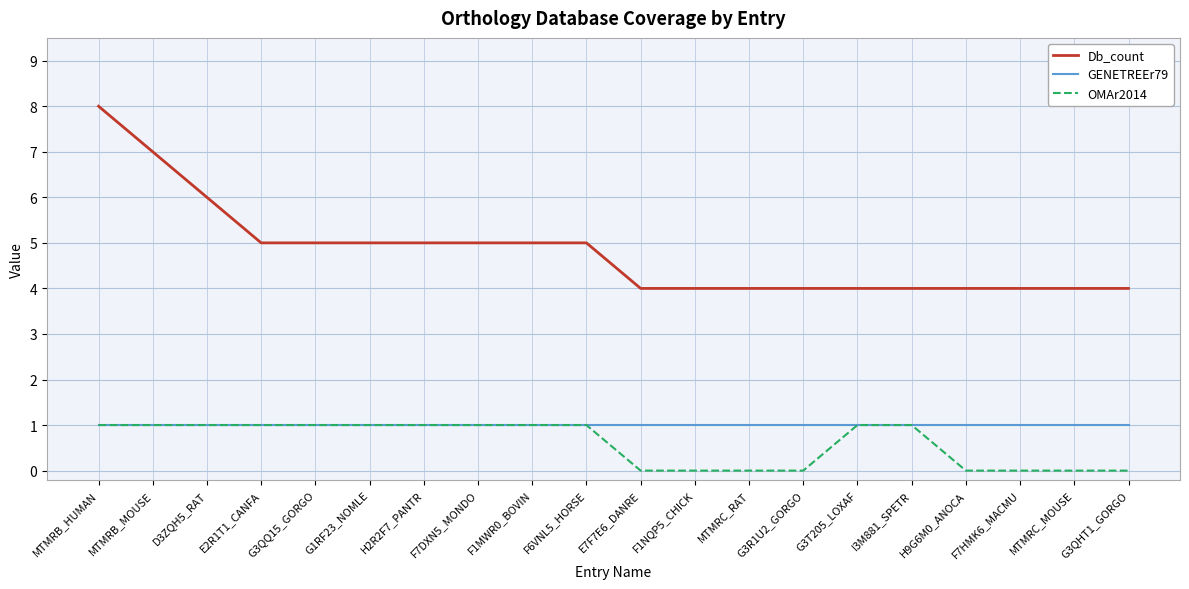

The GENETREEr79 series shows 1 at E7F7E6_DANRE. True or false?

True